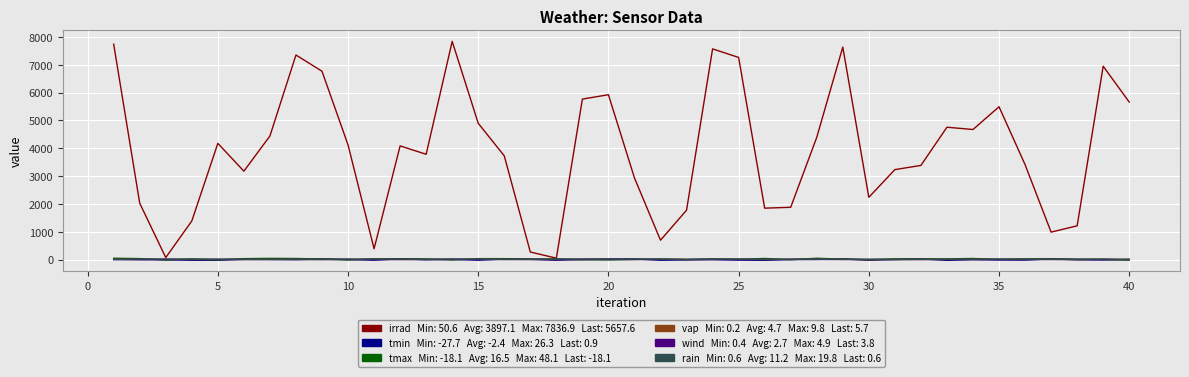

What is the greatest value displayed?

7836.9